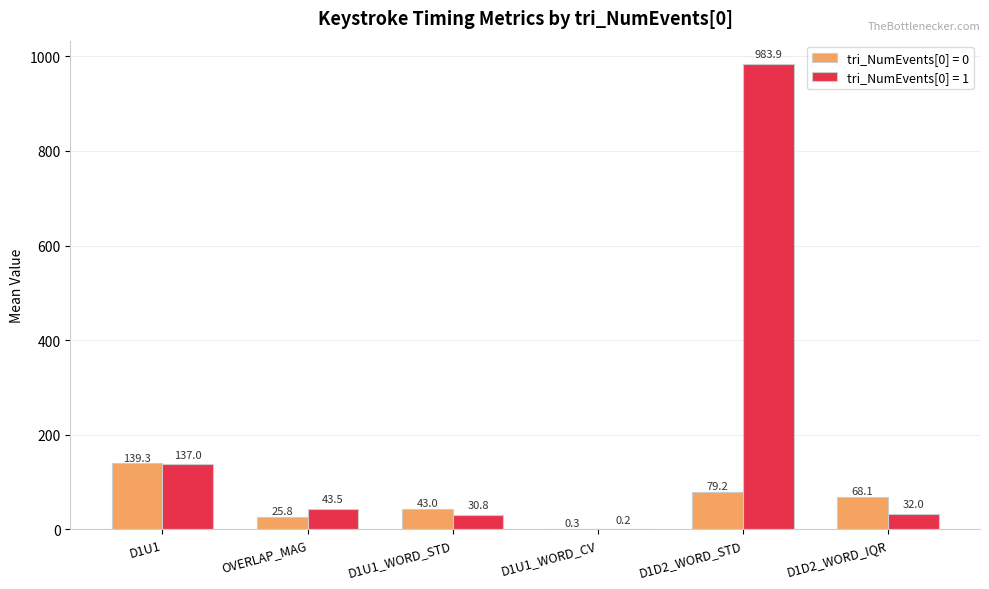

Is it true that tri_NumEvents[0] = 1 equals 137.0 at D1U1?

True